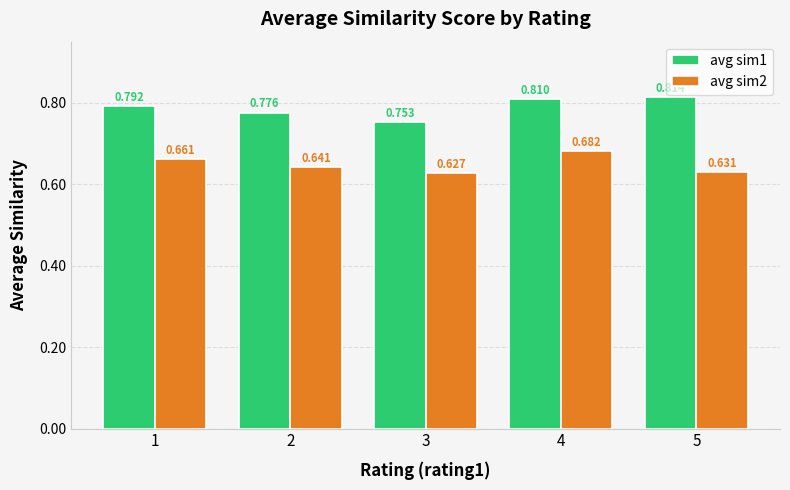

At which label does avg sim1 reach its peak?

5